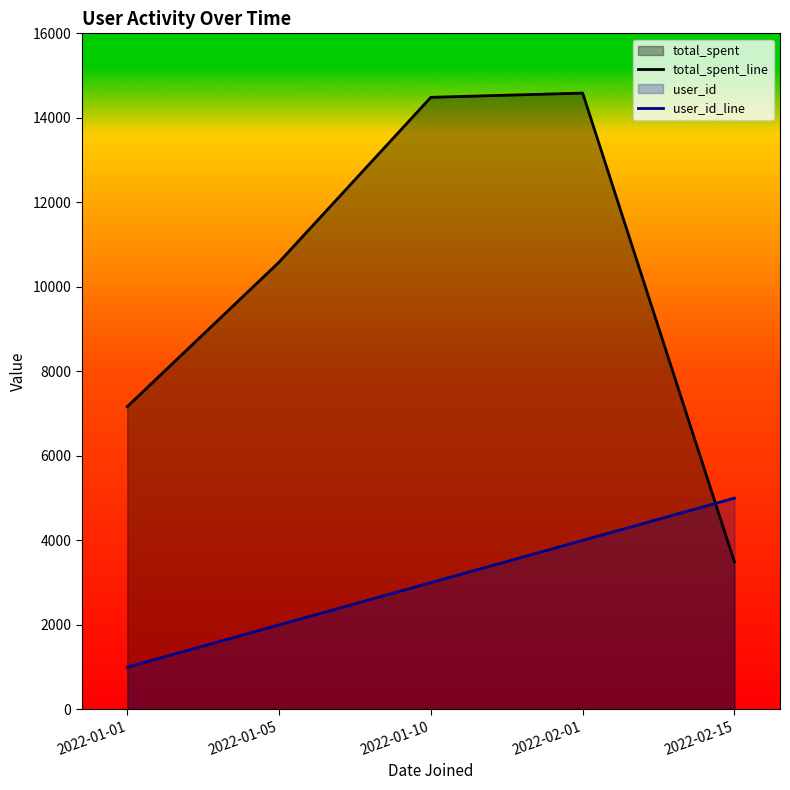

True or false: user_id_line has more than 2 interior local peaks.

False